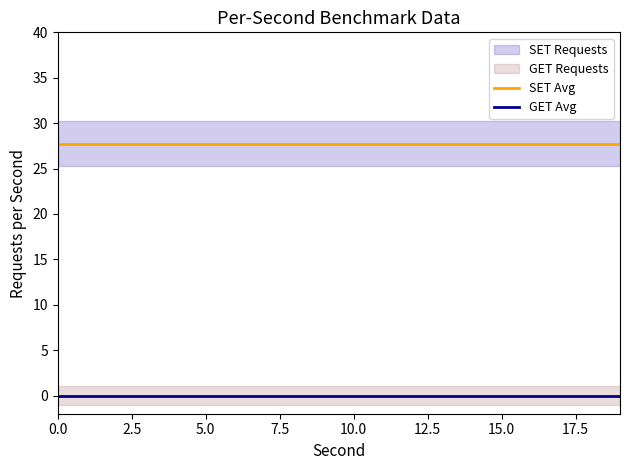

What is the approximate value of SET Avg at 2.5?

27.8